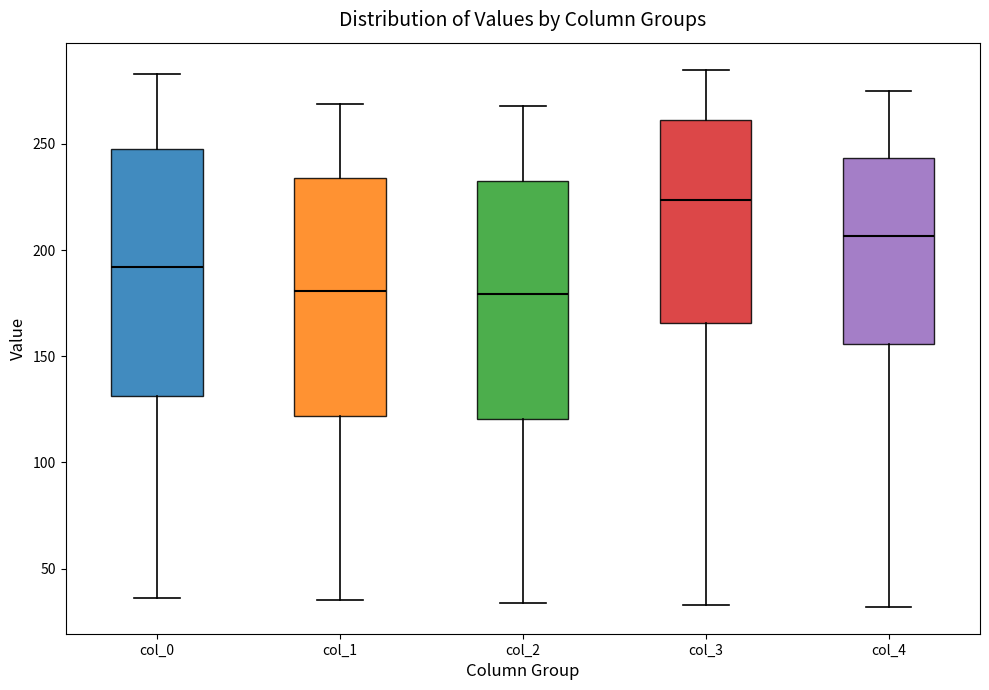

Reading left to right, read every box against the y-axis: the position of its median line, the range the box covers, and the ends of its whiskers. The values are not printed on the chart, so give them approximately, as read against the axis.

col_0: median 190, box 130 to 250, whiskers 35 to 285
col_1: median 180, box 120 to 235, whiskers 35 to 270
col_2: median 180, box 120 to 235, whiskers 35 to 270
col_3: median 225, box 165 to 260, whiskers 35 to 285
col_4: median 205, box 155 to 245, whiskers 30 to 275